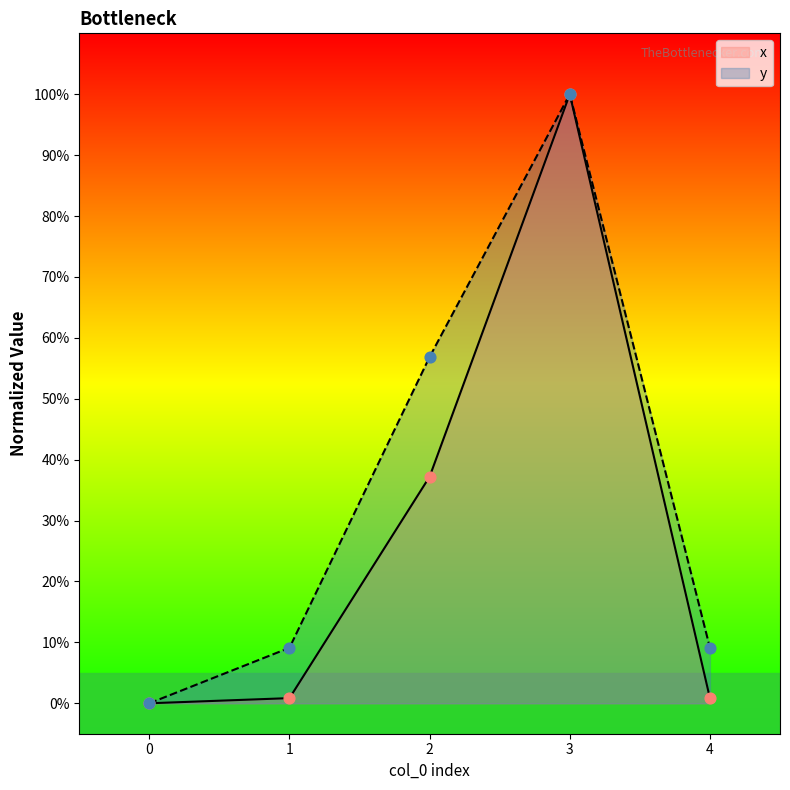

What is the total value across all series at 1?

10.0